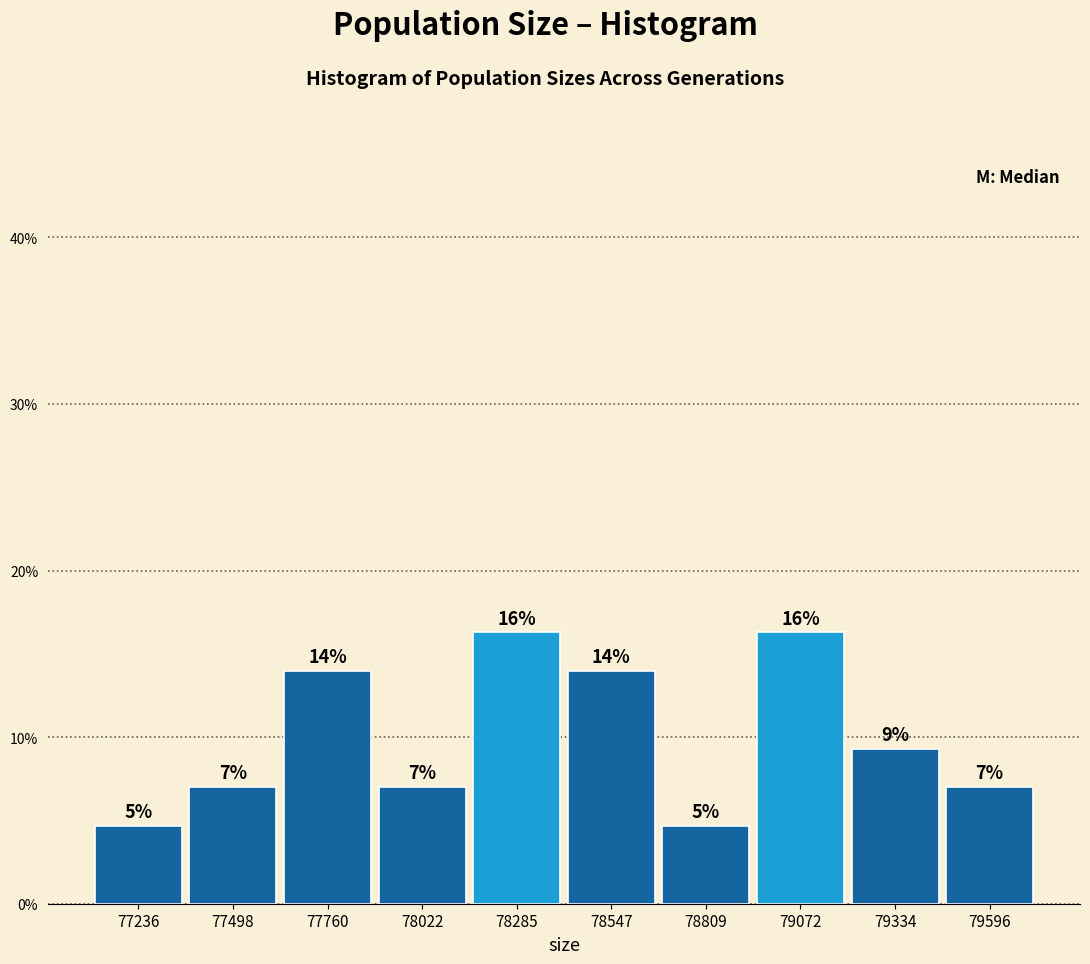

The value at 78022 is 3.1. True or false?

False